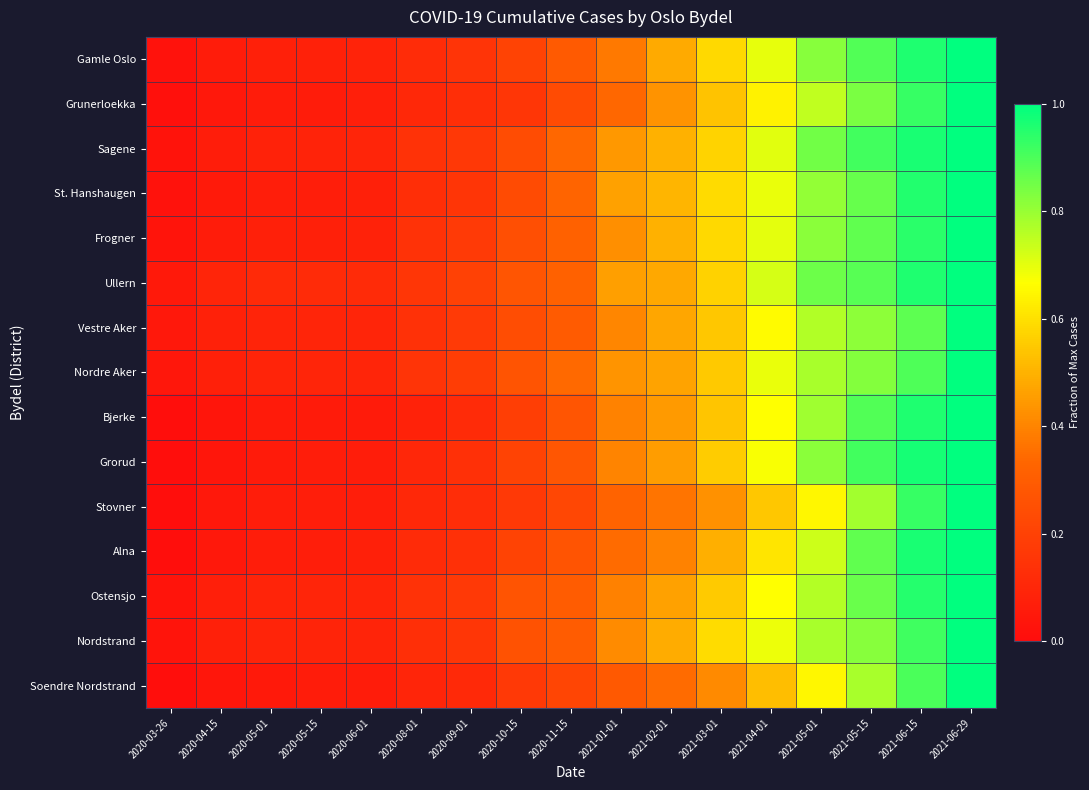

Reading left to right, extract all data points from this chart.

Gamle Oslo: 2020-03-26=0.0	2020-04-15=0.1	2020-05-01=0.1	2020-05-15=0.1	2020-06-01=0.1	2020-08-01=0.1	2020-09-01=0.1	2020-10-15=0.2	2020-11-15=0.3	2021-01-01=0.4	2021-02-01=0.5	2021-03-01=0.6	2021-04-01=0.7	2021-05-01=0.8	2021-05-15=0.9	2021-06-15=1.0	2021-06-29=1.0
Grunerloekka: 2020-03-26=0.0	2020-04-15=0.0	2020-05-01=0.1	2020-05-15=0.1	2020-06-01=0.1	2020-08-01=0.1	2020-09-01=0.1	2020-10-15=0.2	2020-11-15=0.2	2021-01-01=0.3	2021-02-01=0.4	2021-03-01=0.5	2021-04-01=0.6	2021-05-01=0.7	2021-05-15=0.8	2021-06-15=0.9	2021-06-29=1.0
Sagene: 2020-03-26=0.0	2020-04-15=0.1	2020-05-01=0.1	2020-05-15=0.1	2020-06-01=0.1	2020-08-01=0.1	2020-09-01=0.2	2020-10-15=0.2	2020-11-15=0.3	2021-01-01=0.4	2021-02-01=0.5	2021-03-01=0.6	2021-04-01=0.7	2021-05-01=0.8	2021-05-15=0.9	2021-06-15=1.0	2021-06-29=1.0
St. Hanshaugen: 2020-03-26=0.0	2020-04-15=0.1	2020-05-01=0.1	2020-05-15=0.1	2020-06-01=0.1	2020-08-01=0.1	2020-09-01=0.2	2020-10-15=0.2	2020-11-15=0.3	2021-01-01=0.5	2021-02-01=0.5	2021-03-01=0.6	2021-04-01=0.7	2021-05-01=0.8	2021-05-15=0.9	2021-06-15=1.0	2021-06-29=1.0
Frogner: 2020-03-26=0.0	2020-04-15=0.1	2020-05-01=0.1	2020-05-15=0.1	2020-06-01=0.1	2020-08-01=0.1	2020-09-01=0.2	2020-10-15=0.3	2020-11-15=0.3	2021-01-01=0.4	2021-02-01=0.5	2021-03-01=0.6	2021-04-01=0.7	2021-05-01=0.8	2021-05-15=0.9	2021-06-15=0.9	2021-06-29=1.0
Ullern: 2020-03-26=0.0	2020-04-15=0.1	2020-05-01=0.1	2020-05-15=0.1	2020-06-01=0.1	2020-08-01=0.2	2020-09-01=0.2	2020-10-15=0.3	2020-11-15=0.3	2021-01-01=0.5	2021-02-01=0.5	2021-03-01=0.6	2021-04-01=0.7	2021-05-01=0.9	2021-05-15=0.9	2021-06-15=1.0	2021-06-29=1.0
Vestre Aker: 2020-03-26=0.0	2020-04-15=0.1	2020-05-01=0.1	2020-05-15=0.1	2020-06-01=0.1	2020-08-01=0.1	2020-09-01=0.2	2020-10-15=0.2	2020-11-15=0.3	2021-01-01=0.4	2021-02-01=0.5	2021-03-01=0.5	2021-04-01=0.7	2021-05-01=0.8	2021-05-15=0.8	2021-06-15=0.9	2021-06-29=1.0
Nordre Aker: 2020-03-26=0.0	2020-04-15=0.1	2020-05-01=0.1	2020-05-15=0.1	2020-06-01=0.1	2020-08-01=0.1	2020-09-01=0.2	2020-10-15=0.3	2020-11-15=0.3	2021-01-01=0.4	2021-02-01=0.5	2021-03-01=0.5	2021-04-01=0.7	2021-05-01=0.8	2021-05-15=0.8	2021-06-15=0.9	2021-06-29=1.0
Bjerke: 2020-03-26=0.0	2020-04-15=0.0	2020-05-01=0.1	2020-05-15=0.1	2020-06-01=0.1	2020-08-01=0.1	2020-09-01=0.1	2020-10-15=0.2	2020-11-15=0.3	2021-01-01=0.4	2021-02-01=0.4	2021-03-01=0.5	2021-04-01=0.7	2021-05-01=0.8	2021-05-15=0.9	2021-06-15=1.0	2021-06-29=1.0
Grorud: 2020-03-26=0.0	2020-04-15=0.0	2020-05-01=0.1	2020-05-15=0.1	2020-06-01=0.1	2020-08-01=0.1	2020-09-01=0.1	2020-10-15=0.2	2020-11-15=0.3	2021-01-01=0.4	2021-02-01=0.5	2021-03-01=0.6	2021-04-01=0.7	2021-05-01=0.8	2021-05-15=0.9	2021-06-15=1.0	2021-06-29=1.0
Stovner: 2020-03-26=0.0	2020-04-15=0.0	2020-05-01=0.1	2020-05-15=0.1	2020-06-01=0.1	2020-08-01=0.1	2020-09-01=0.1	2020-10-15=0.2	2020-11-15=0.2	2021-01-01=0.3	2021-02-01=0.4	2021-03-01=0.4	2021-04-01=0.5	2021-05-01=0.6	2021-05-15=0.8	2021-06-15=0.9	2021-06-29=1.0
Alna: 2020-03-26=0.0	2020-04-15=0.0	2020-05-01=0.1	2020-05-15=0.1	2020-06-01=0.1	2020-08-01=0.1	2020-09-01=0.1	2020-10-15=0.2	2020-11-15=0.3	2021-01-01=0.3	2021-02-01=0.4	2021-03-01=0.5	2021-04-01=0.6	2021-05-01=0.7	2021-05-15=0.9	2021-06-15=1.0	2021-06-29=1.0
Ostensjo: 2020-03-26=0.0	2020-04-15=0.1	2020-05-01=0.1	2020-05-15=0.1	2020-06-01=0.1	2020-08-01=0.1	2020-09-01=0.2	2020-10-15=0.3	2020-11-15=0.3	2021-01-01=0.4	2021-02-01=0.5	2021-03-01=0.6	2021-04-01=0.7	2021-05-01=0.8	2021-05-15=0.9	2021-06-15=0.9	2021-06-29=1.0
Nordstrand: 2020-03-26=0.0	2020-04-15=0.1	2020-05-01=0.1	2020-05-15=0.1	2020-06-01=0.1	2020-08-01=0.1	2020-09-01=0.2	2020-10-15=0.3	2020-11-15=0.3	2021-01-01=0.4	2021-02-01=0.5	2021-03-01=0.6	2021-04-01=0.7	2021-05-01=0.8	2021-05-15=0.8	2021-06-15=0.9	2021-06-29=1.0
Soendre Nordstrand: 2020-03-26=0.0	2020-04-15=0.0	2020-05-01=0.0	2020-05-15=0.1	2020-06-01=0.1	2020-08-01=0.1	2020-09-01=0.1	2020-10-15=0.2	2020-11-15=0.2	2021-01-01=0.3	2021-02-01=0.3	2021-03-01=0.4	2021-04-01=0.5	2021-05-01=0.7	2021-05-15=0.8	2021-06-15=0.9	2021-06-29=1.0